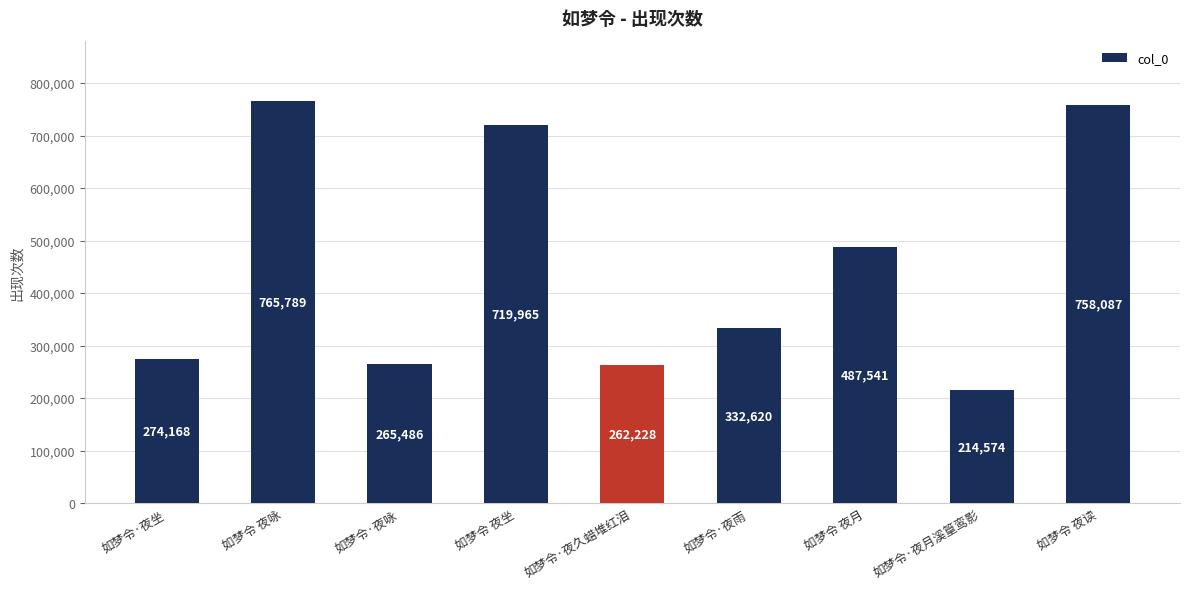

What is the sum of the values at 如梦令·夜雨 and 如梦令·夜月溪篁鸾影?

547194